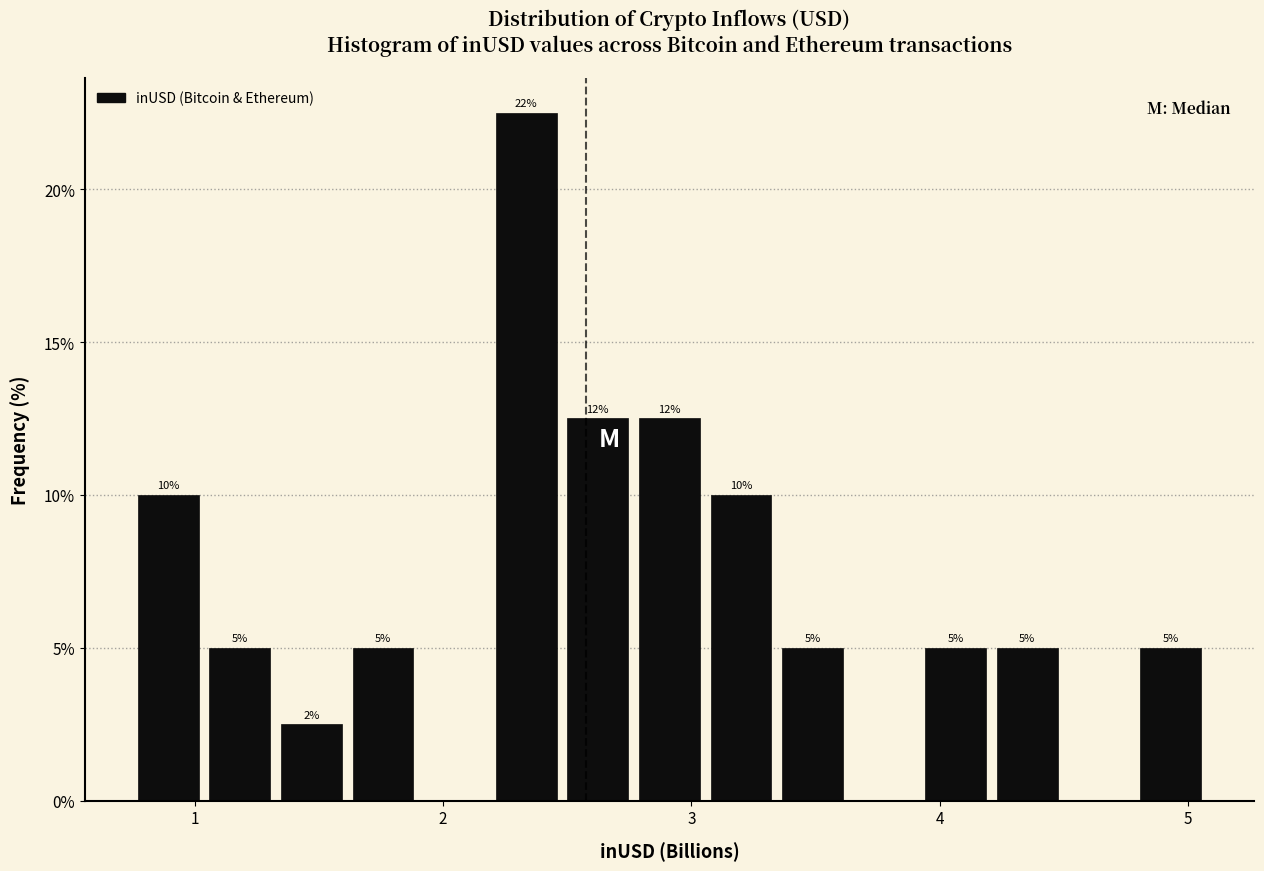

Around what value on the x-axis is the tallest bar? Give the approximate position of its centre, as read against the axis.

2.3